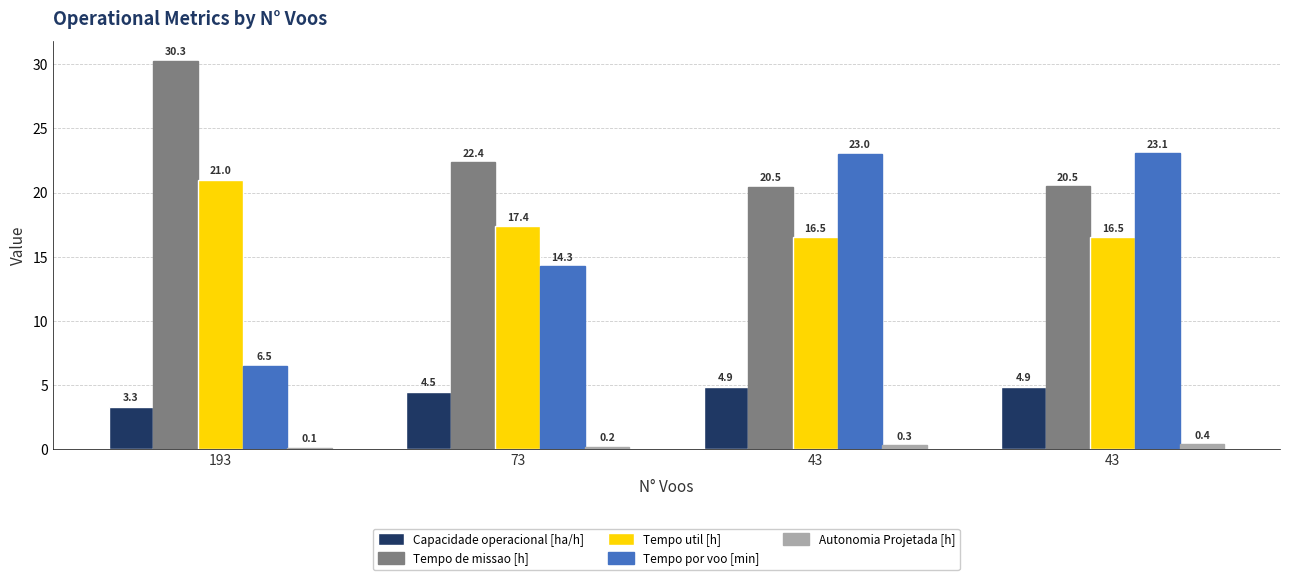

Which series changed the most between 73 and 43?

Tempo por voo [min]